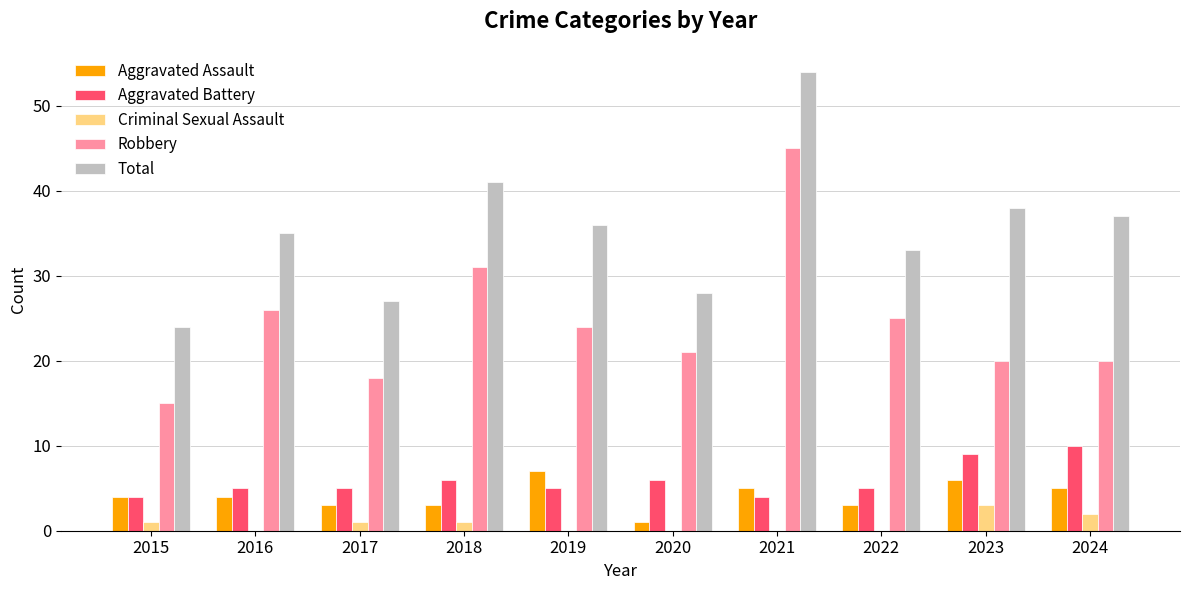

What is the sum of all Aggravated Battery values?

59